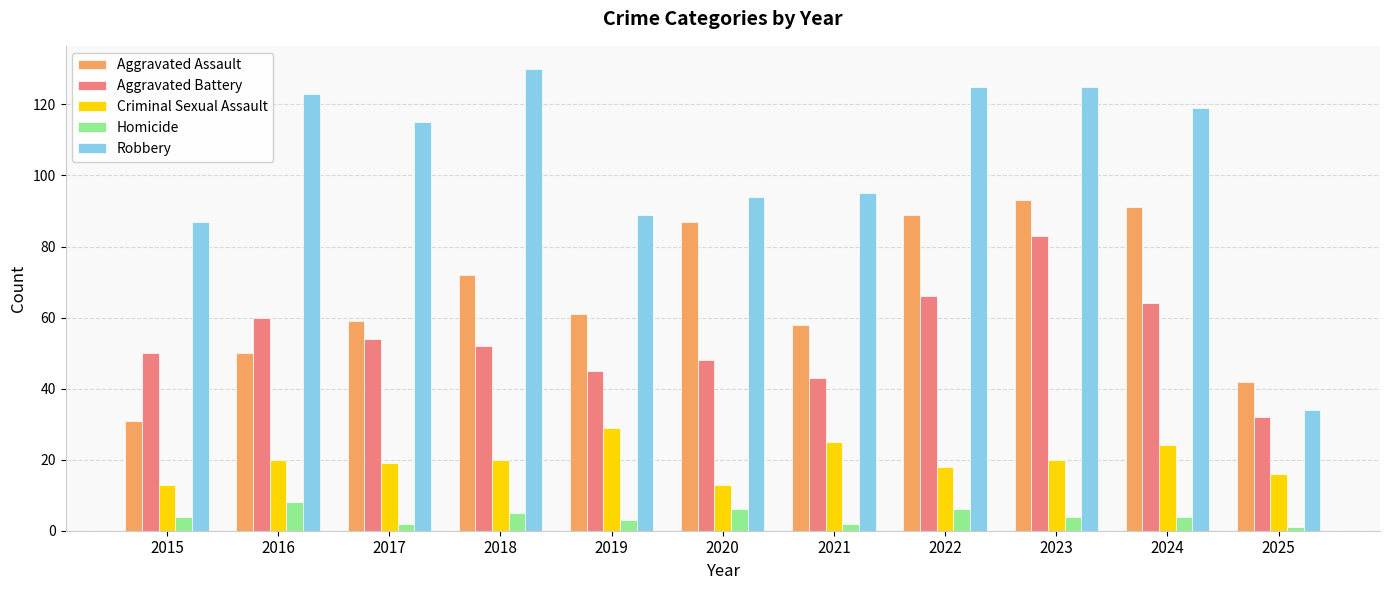

Which series has the largest total across all categories?

Robbery